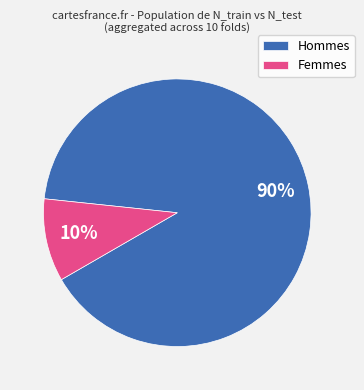

Count the number of slices in the pie.

2